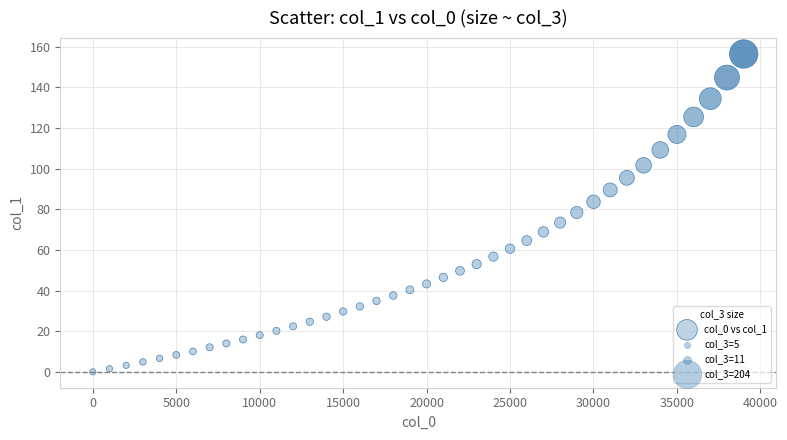

What is the range of Y values (max minus min)?

156.5